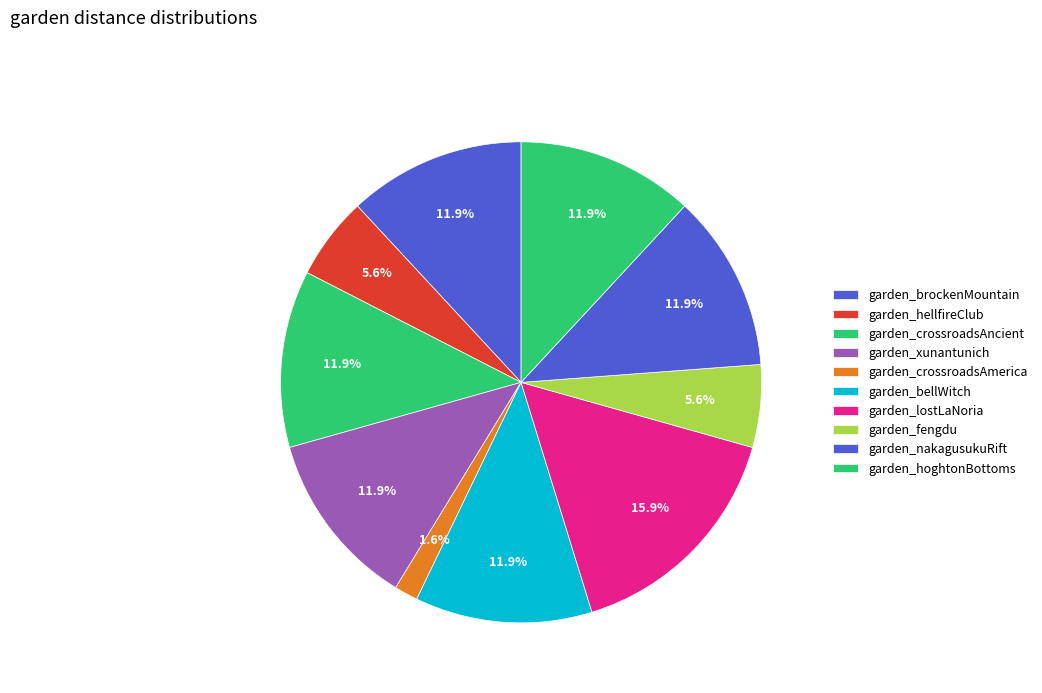

Is the sum of garden_nakagusukuRift and garden_crossroadsAncient greater than half?

No